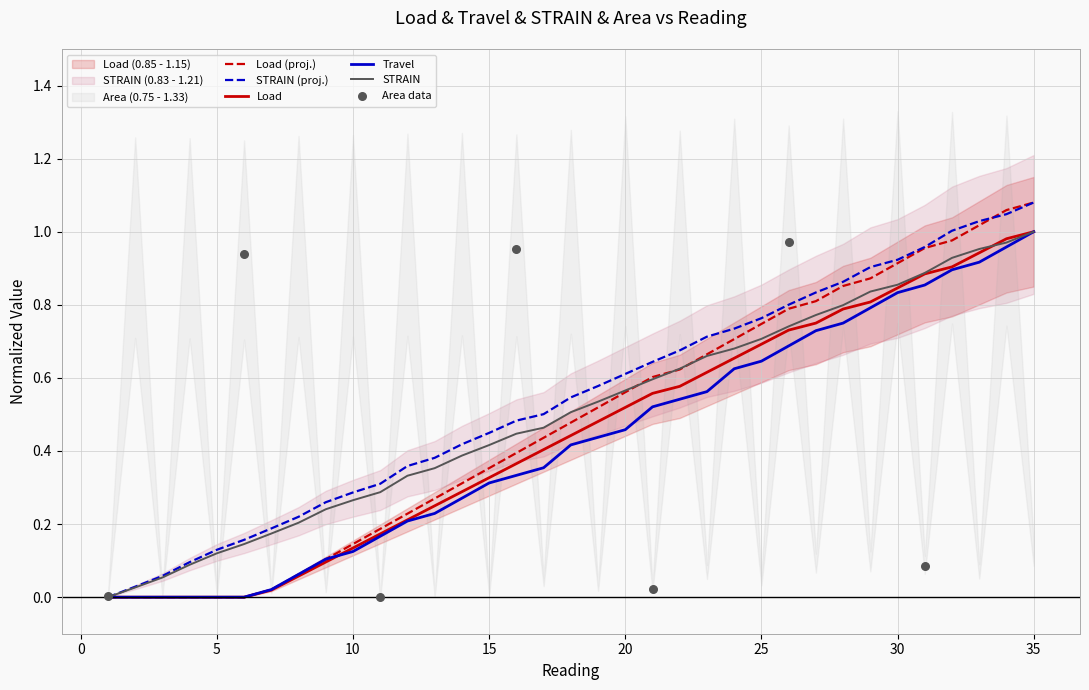

Which series contains the highest Y value?

Load